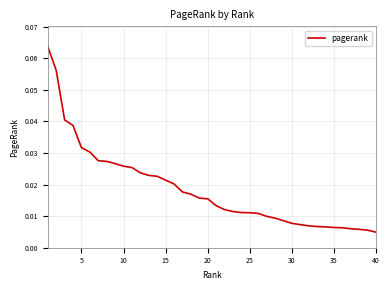

What is the sum of all values?

0.7